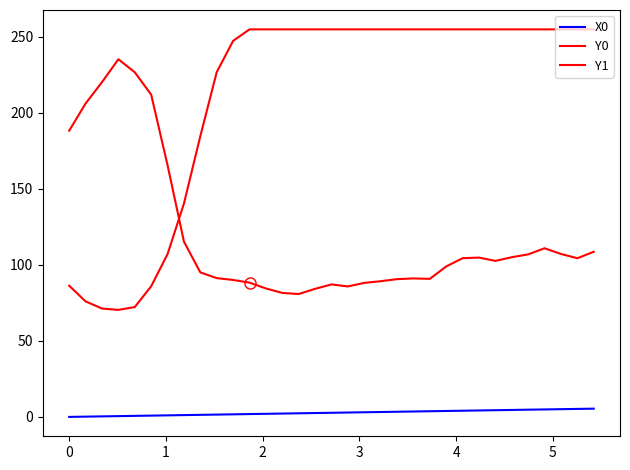

At how many categories does at least one series exceed 210?

28